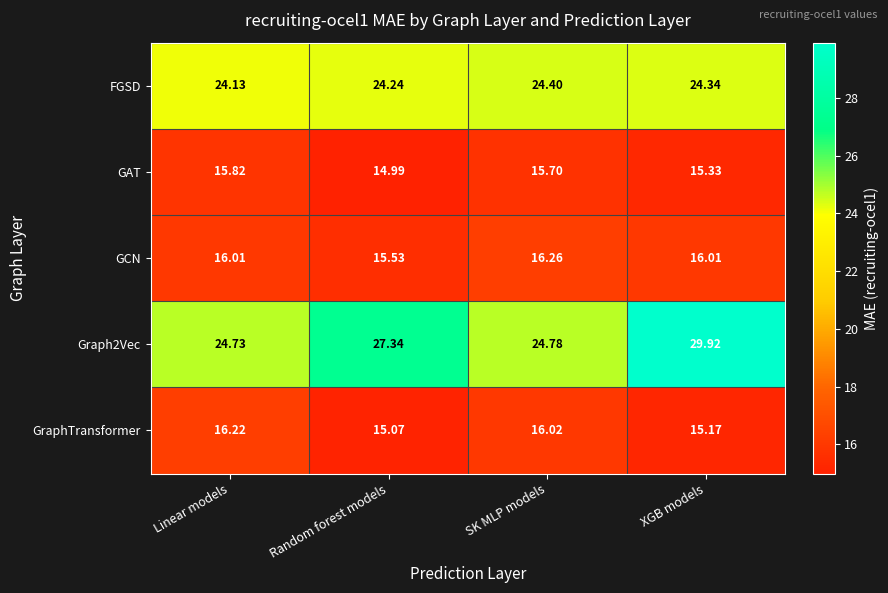

Where does the Graph2Vec series first go above 27?

Random forest models